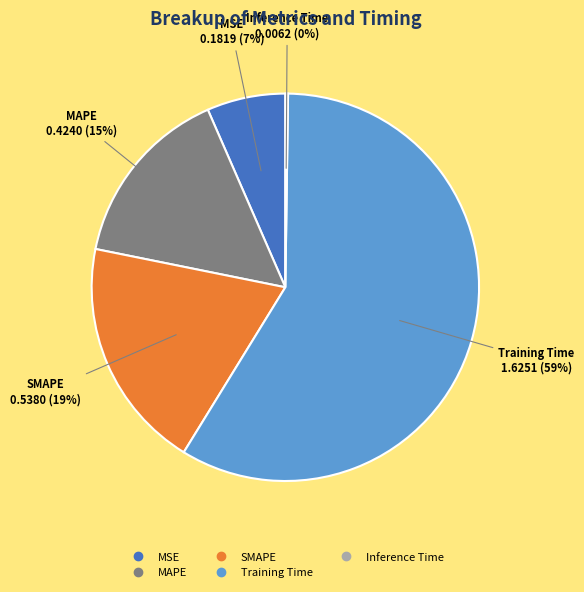

To the nearest percent, what percentage of the pie is Training Time?

59%